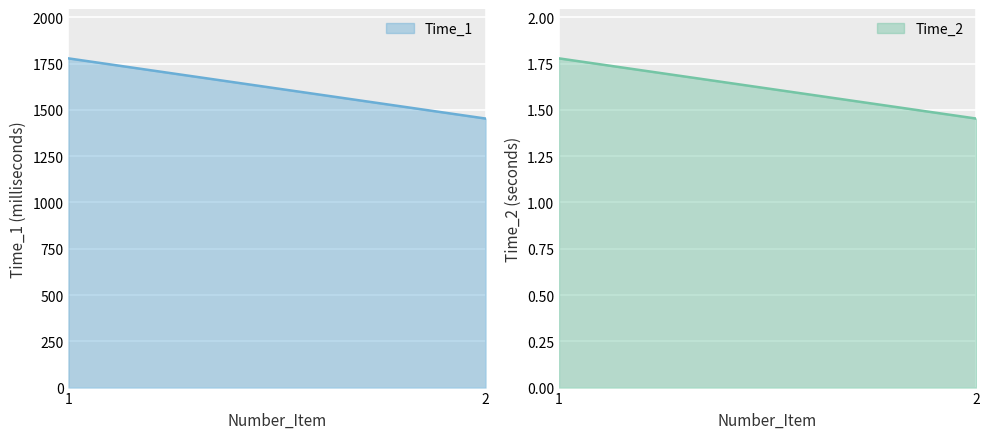

Between 2 and 1, which is larger?

1